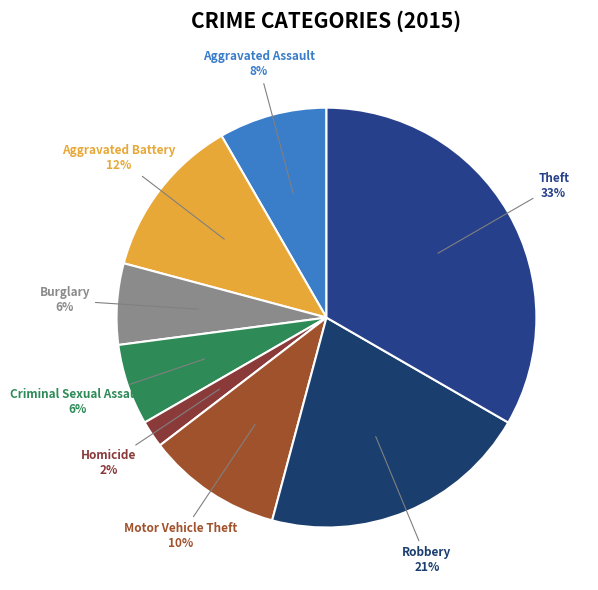

Between Aggravated Battery and Homicide, which is larger?

Aggravated Battery